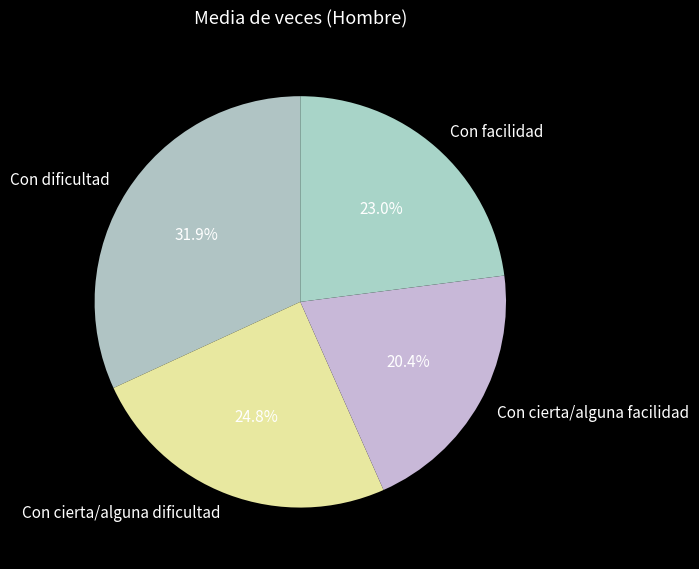

To the nearest percent, what is the average slice percentage?

25%